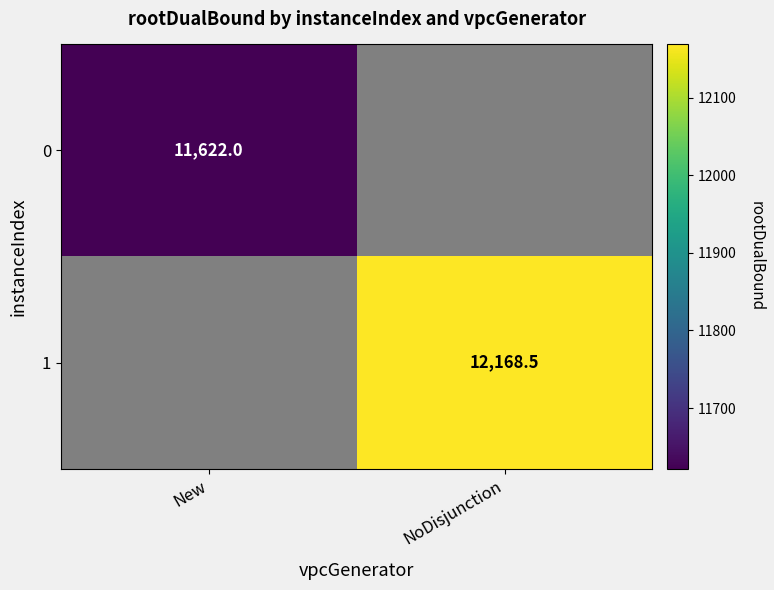

Is the value of 0 at New greater than the value of 1 at NoDisjunction?

No